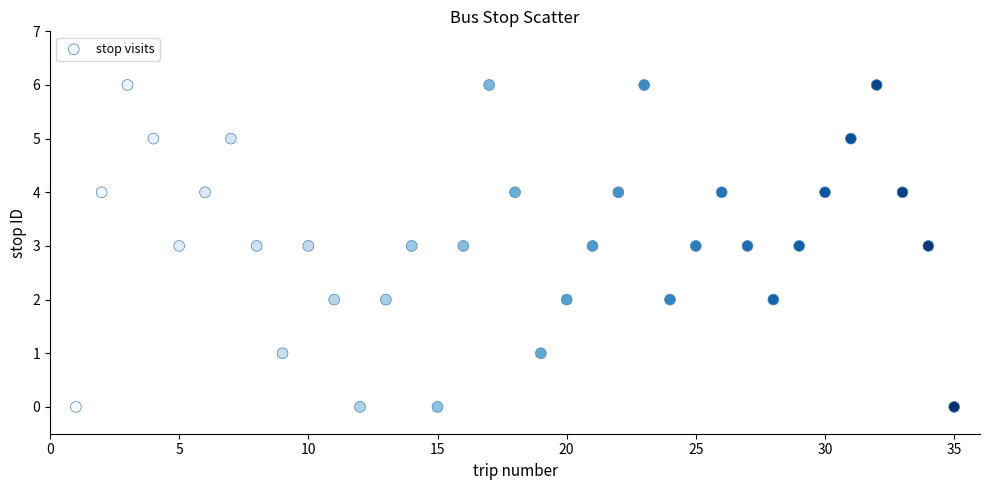

What is the range of X values (max minus min)?

34